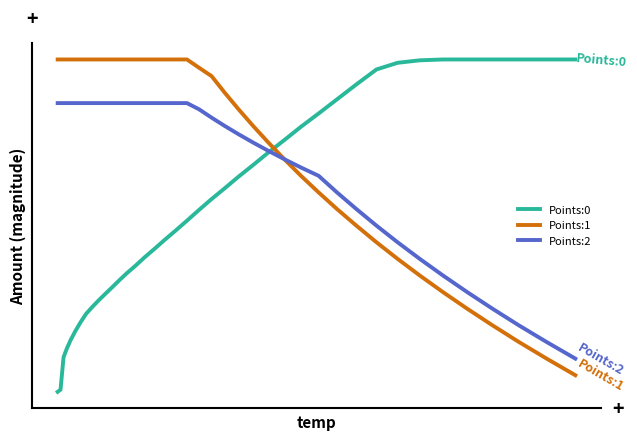

True or false: Points:1 and Points:2 cross at least once.

False